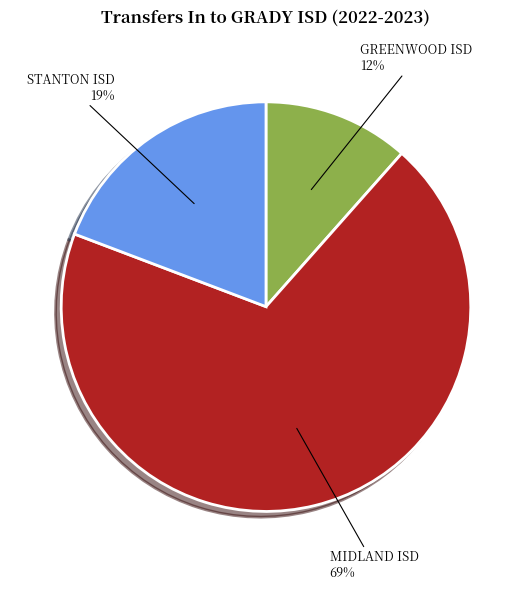

Count the number of slices in the pie.

3